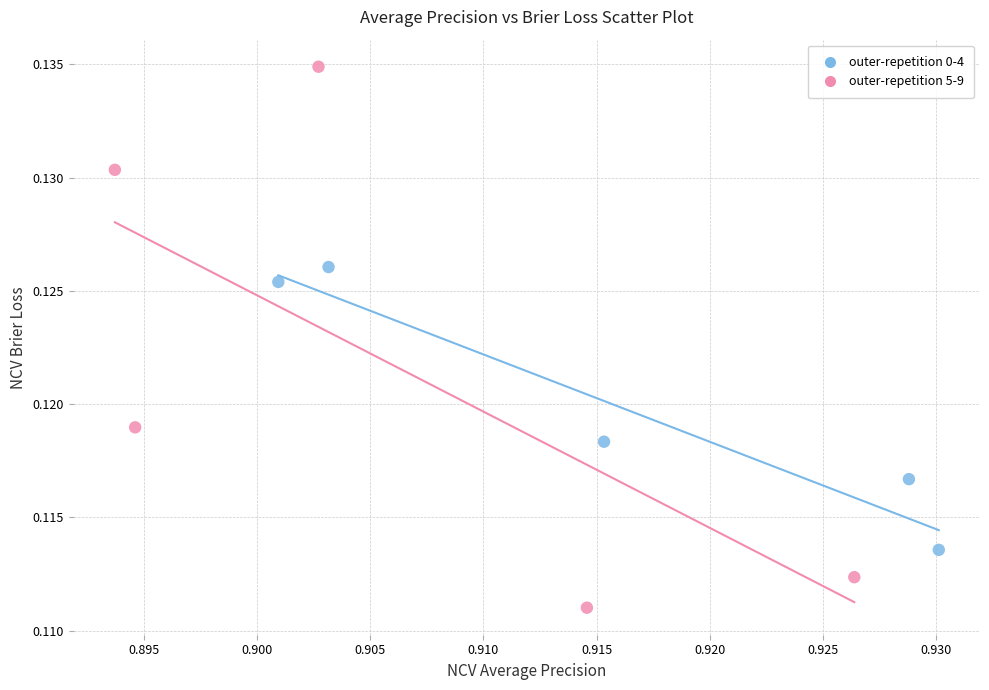

Which series contains the lowest Y value?

outer-repetition 5-9